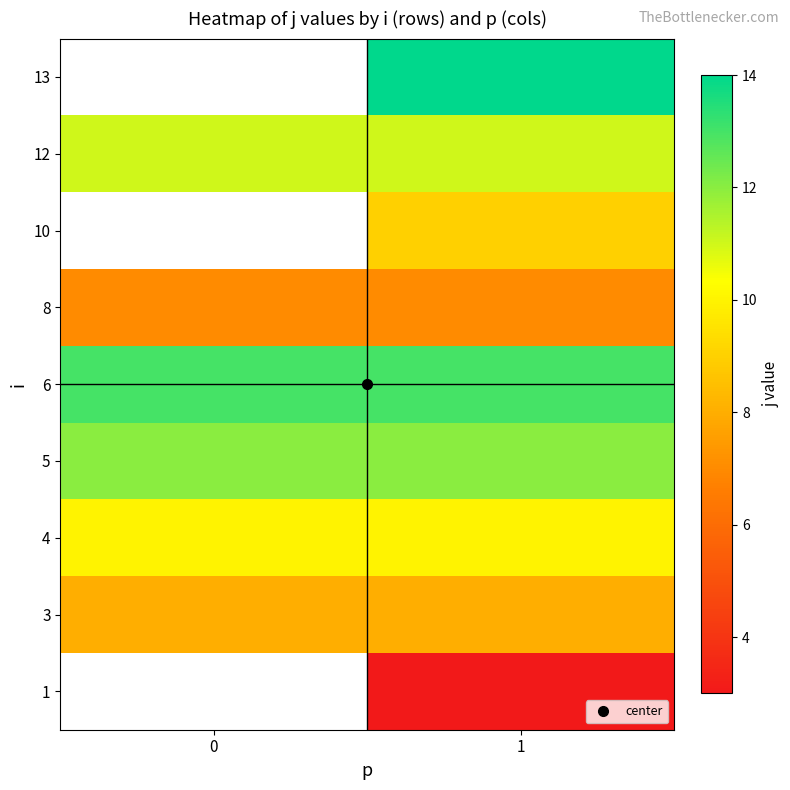

The value of 13 at 1 is 21.0. True or false?

False